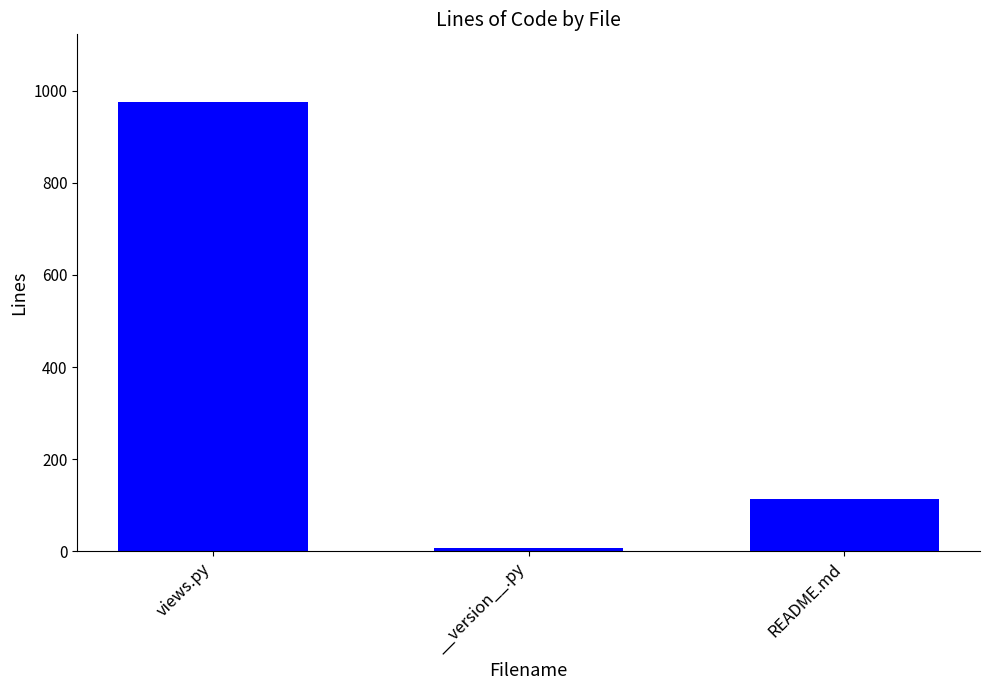

What is the minimum value shown in the chart?

6